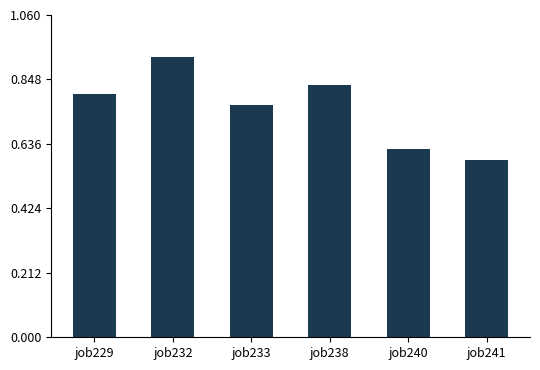

Does the chart contain any negative values?

No